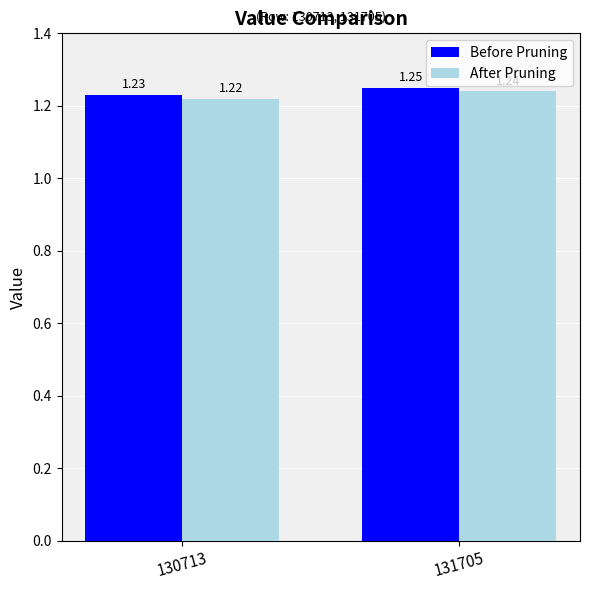

What is the sum of all After Pruning values?

2.5